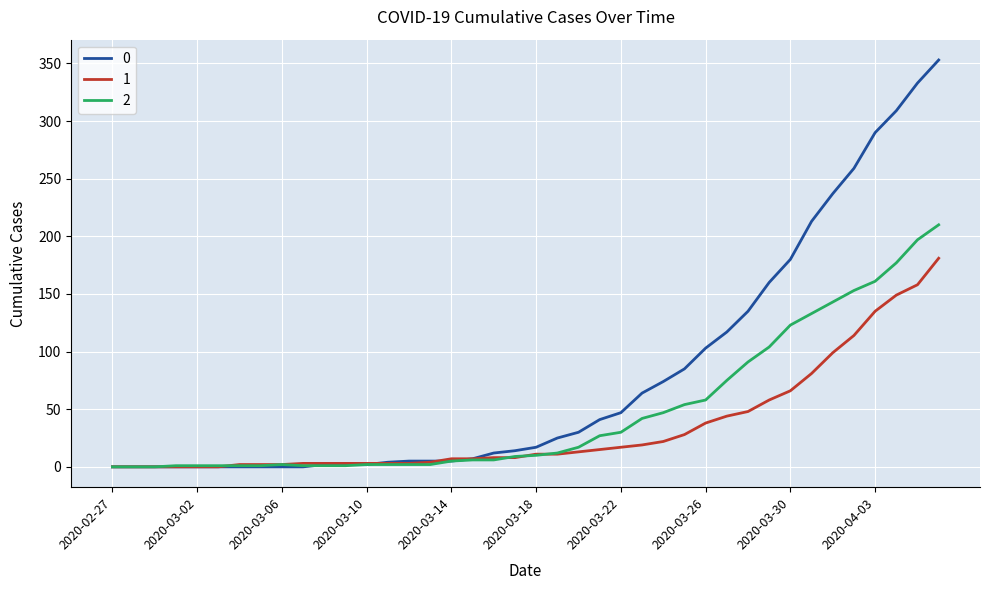

What is the maximum value shown in the chart?

353